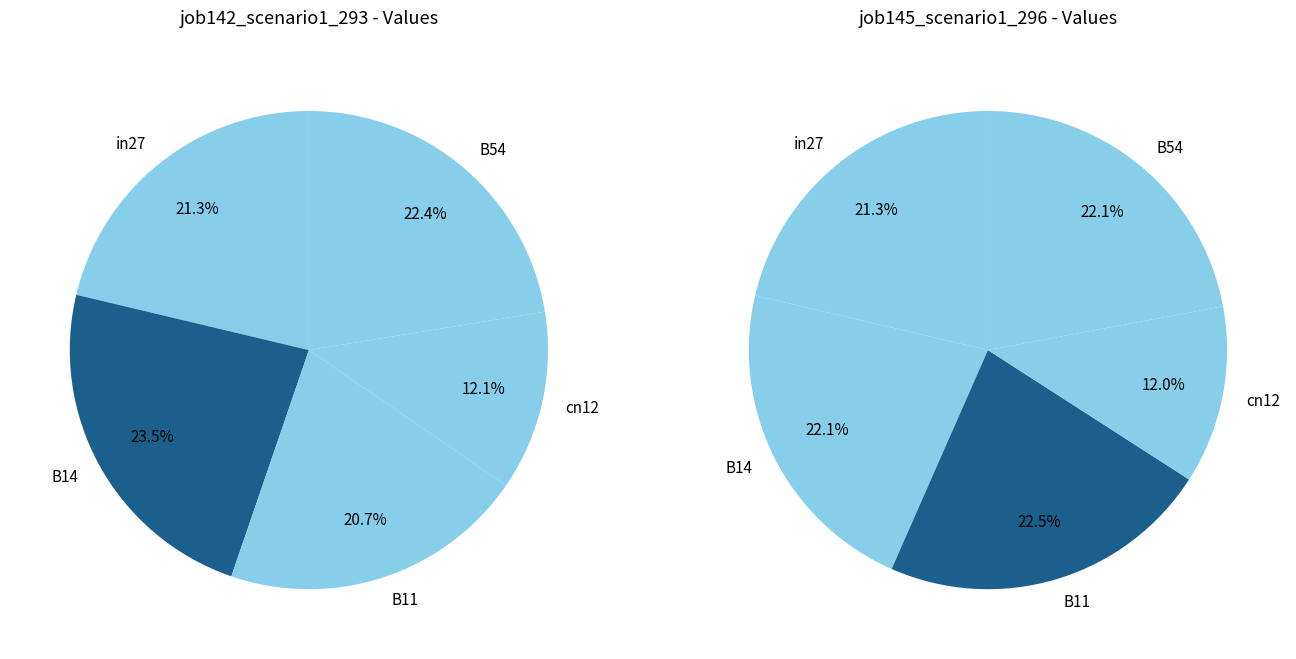

Which slice is the largest?

B14